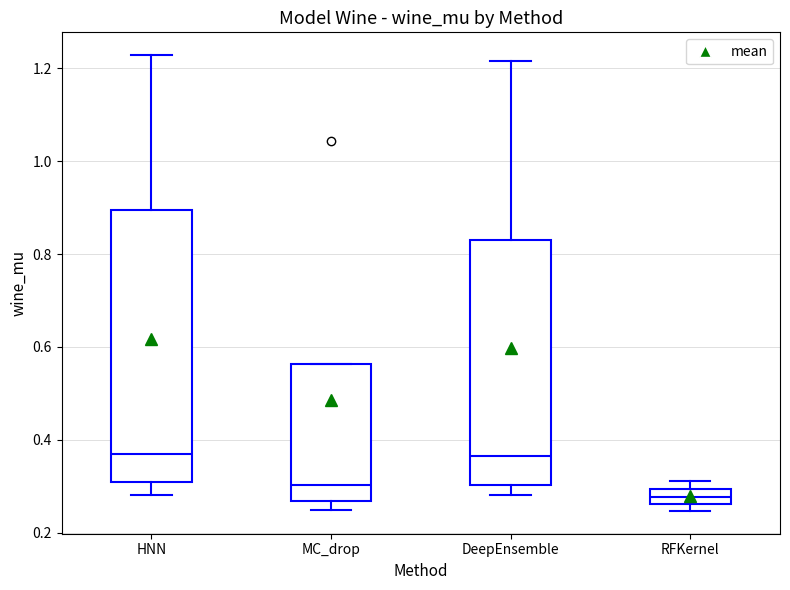

Which box is the tallest, from its lower edge to its upper edge?

HNN